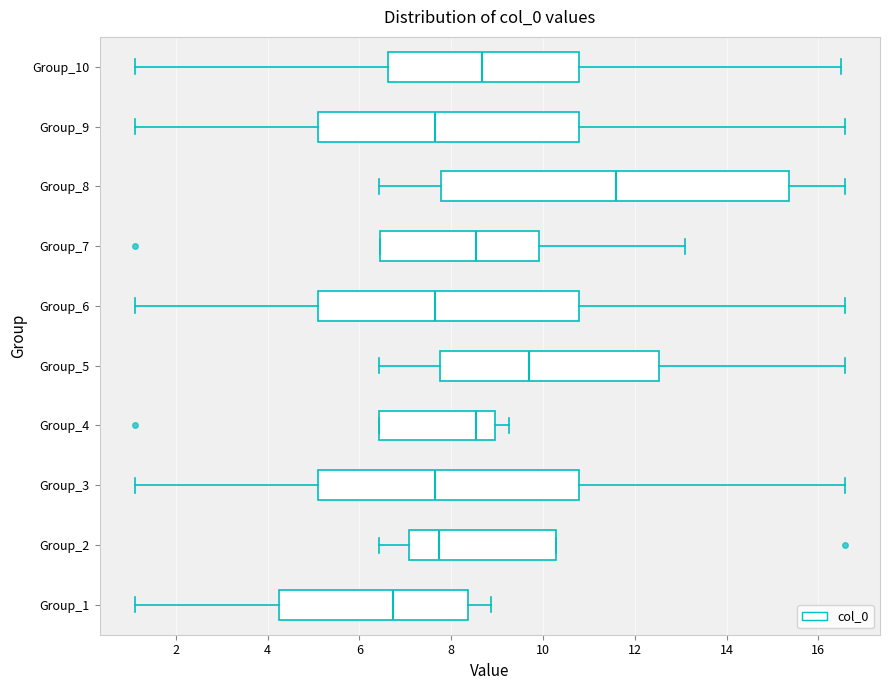

Which box's median line is the furthest to the left?

Group_1